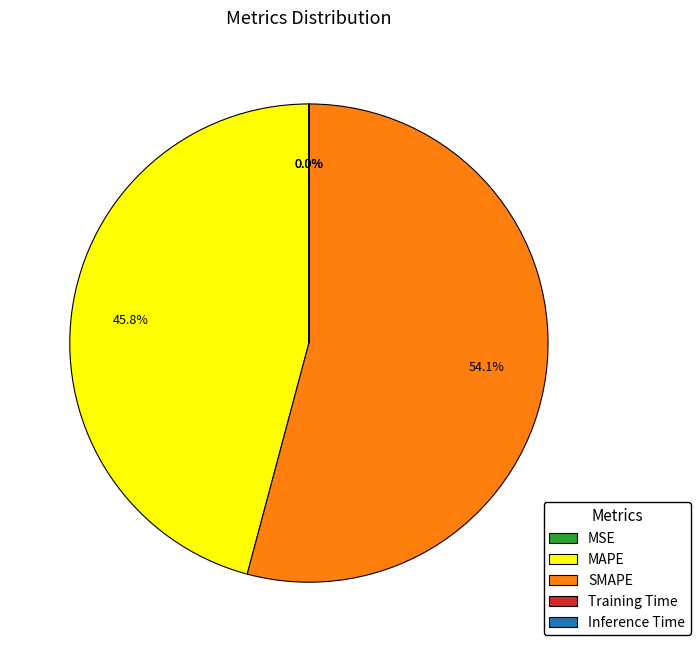

Approximately how many times larger is the value at SMAPE compared to MAPE?

1.2